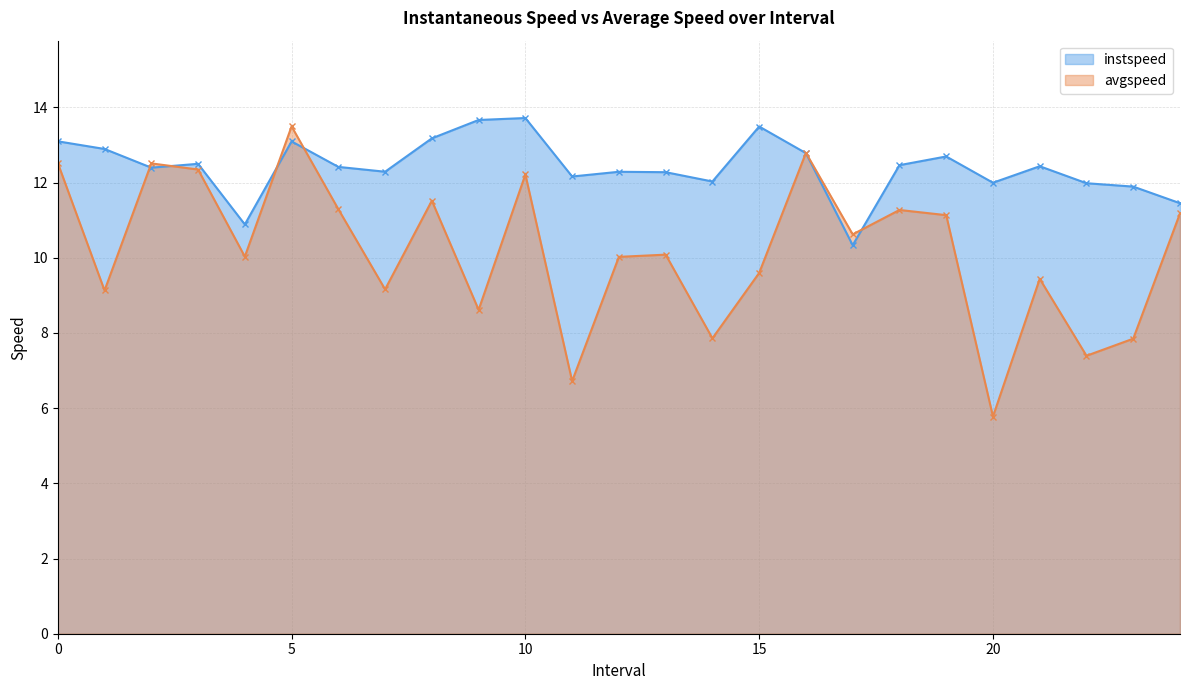

The value of instspeed at 11.0 is 12.2. True or false?

True